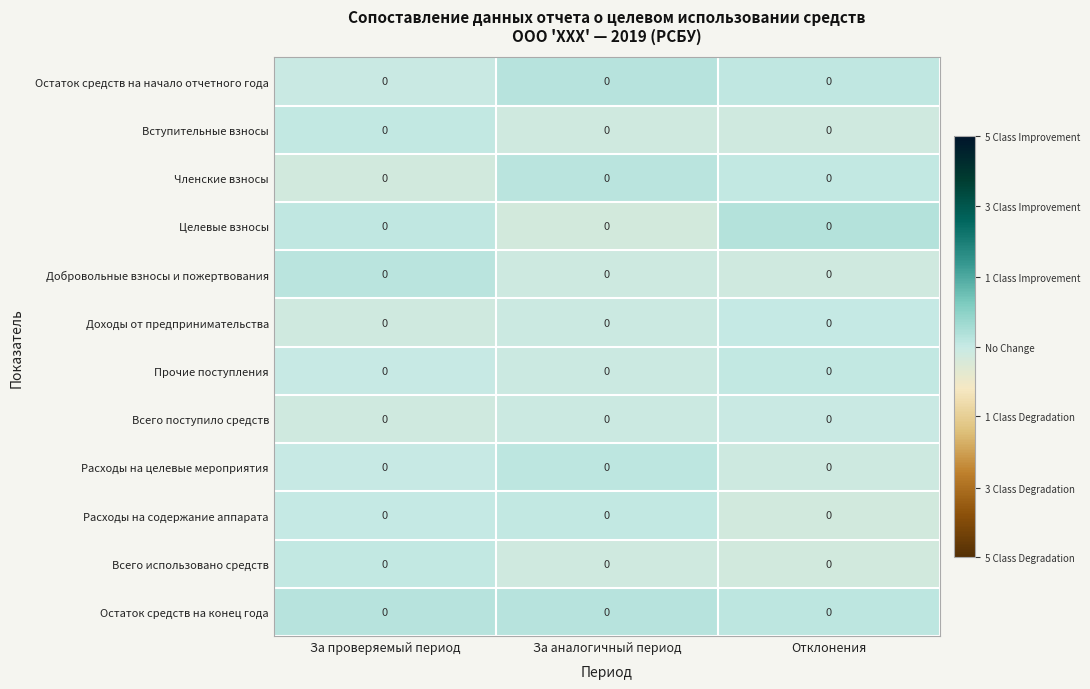

At Отклонения, list the series in order from largest to smallest.

Целевые взносы, Остаток средств на конец года, Остаток средств на начало отчетного года, Прочие поступления, Членские взносы, Доходы от предпринимательства, Всего поступило средств, Расходы на целевые мероприятия, Добровольные взносы и пожертвования, Вступительные взносы, Всего использовано средств, Расходы на содержание аппарата